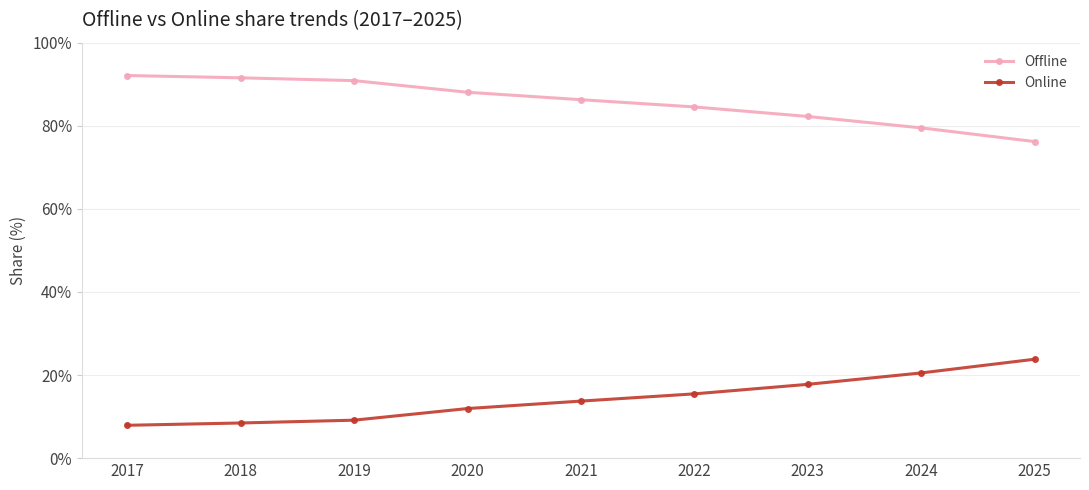

What value does the Online series have at 2023?

17.8